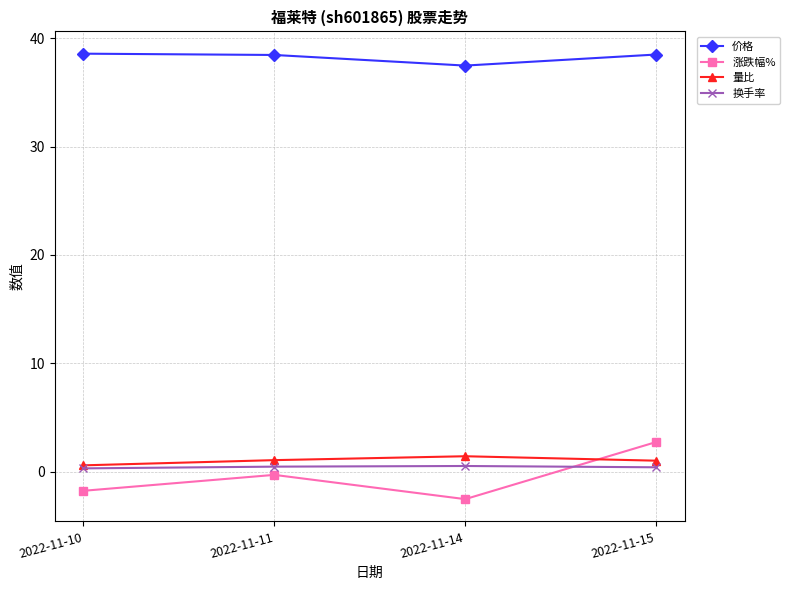

What is the value of the 价格 point at the 3rd from the left?

37.5